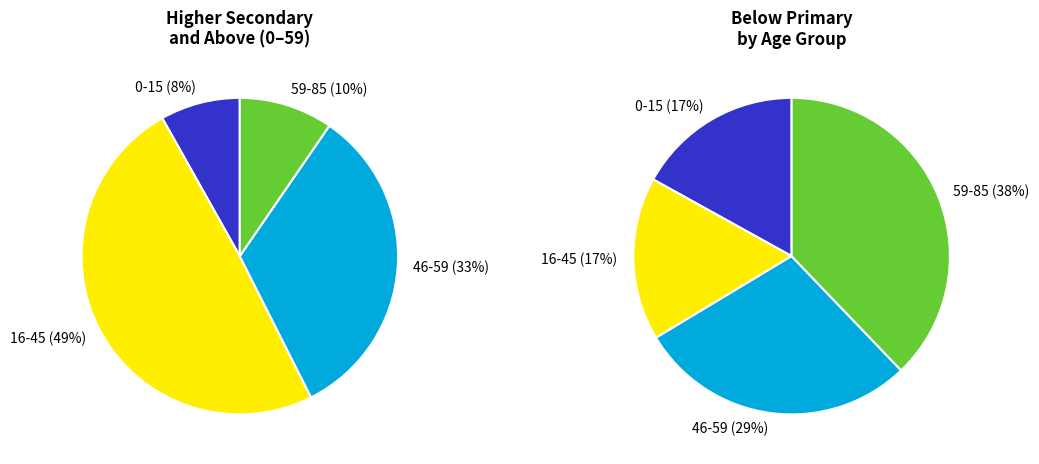

What percentage do 59-85 and 0-15 together represent?

17.7%